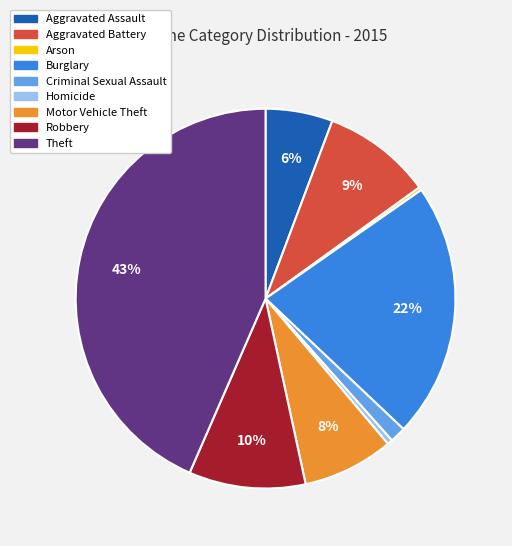

Combined, do Aggravated Assault and Homicide account for over 50%?

No